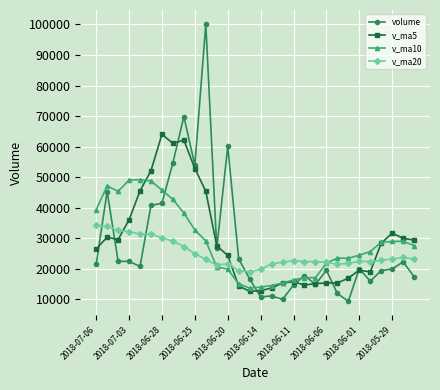

Which series has the largest range (max minus min)?

volume